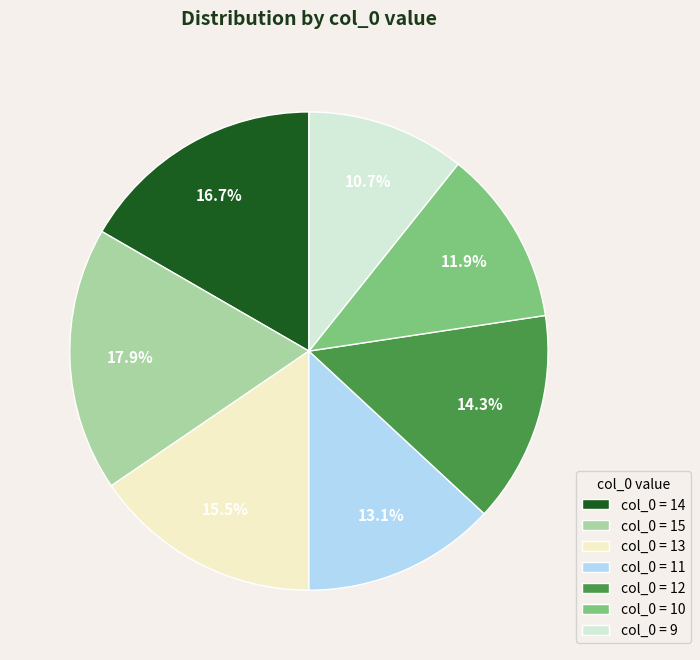

Which category has the biggest portion of the pie?

col_0 = 15